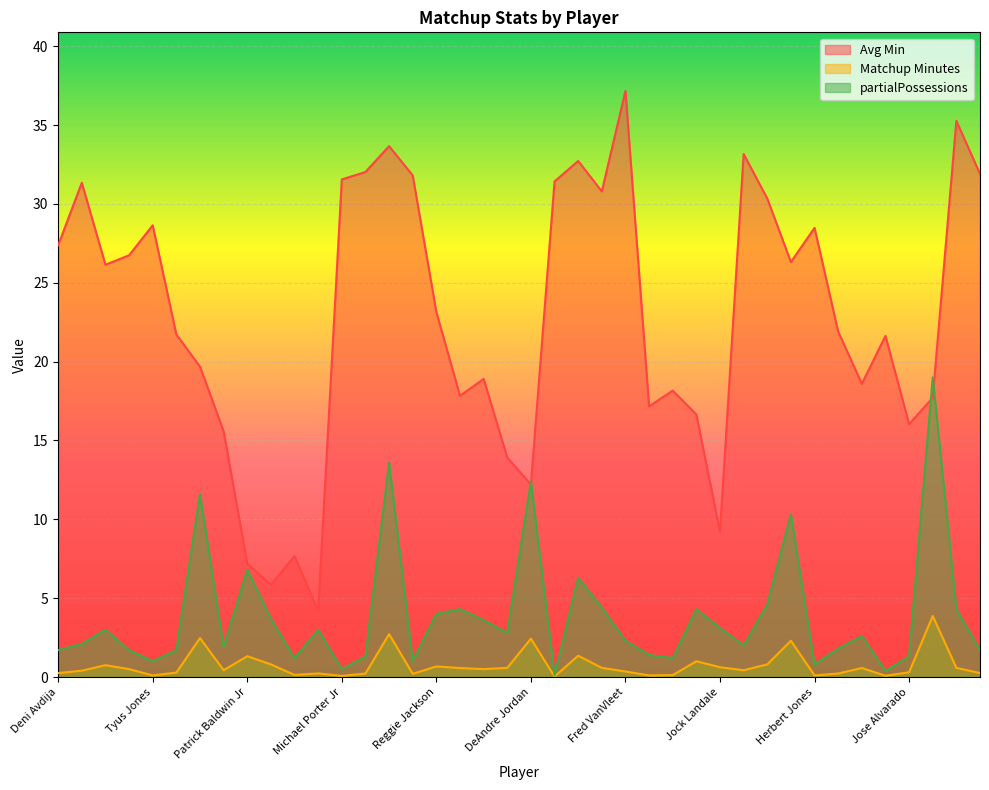

In partialPossessions, how many points are higher than both neighbors (excluding endpoints)?

12